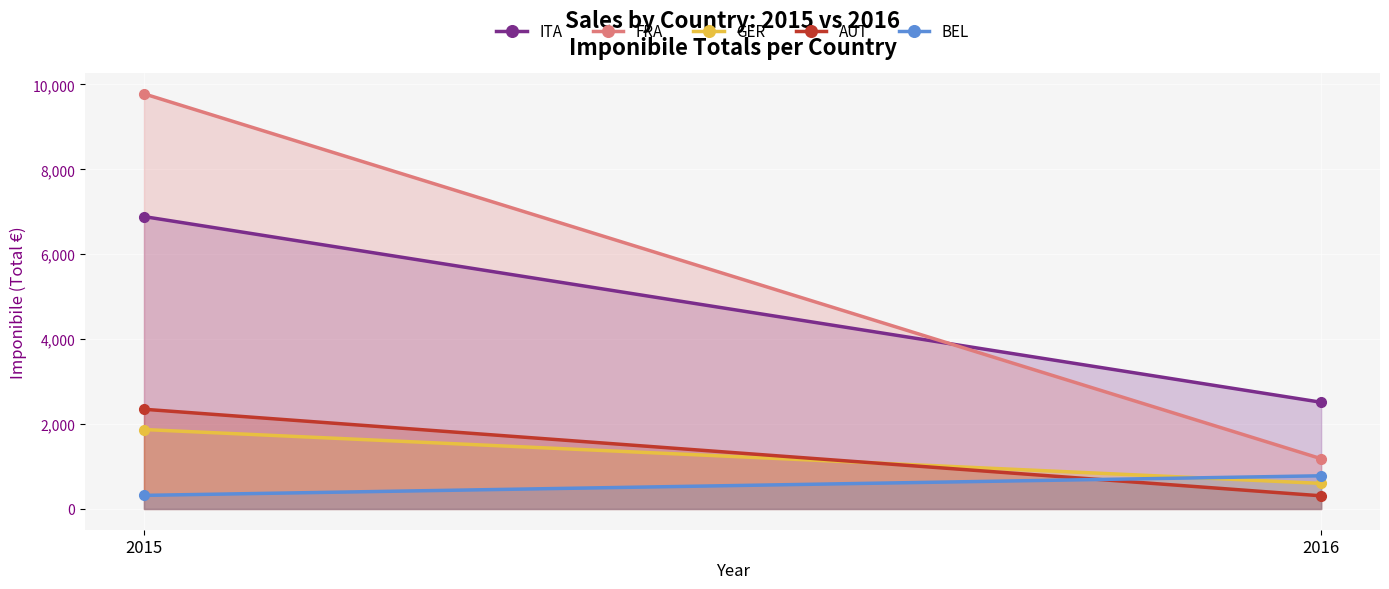

How many lines are shown in the chart?

5